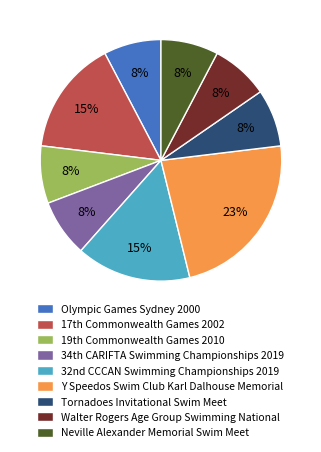

What is the ratio of the value at Neville Alexander Memorial Swim Meet to the value at Tornadoes Invitational Swim Meet?

1.0